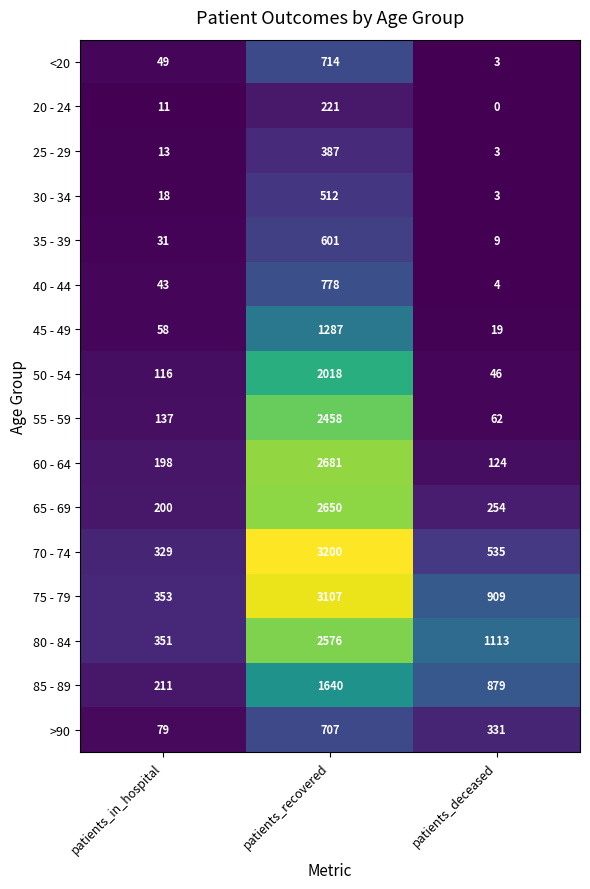

How many values in the 50 - 54 series are below 116?

1